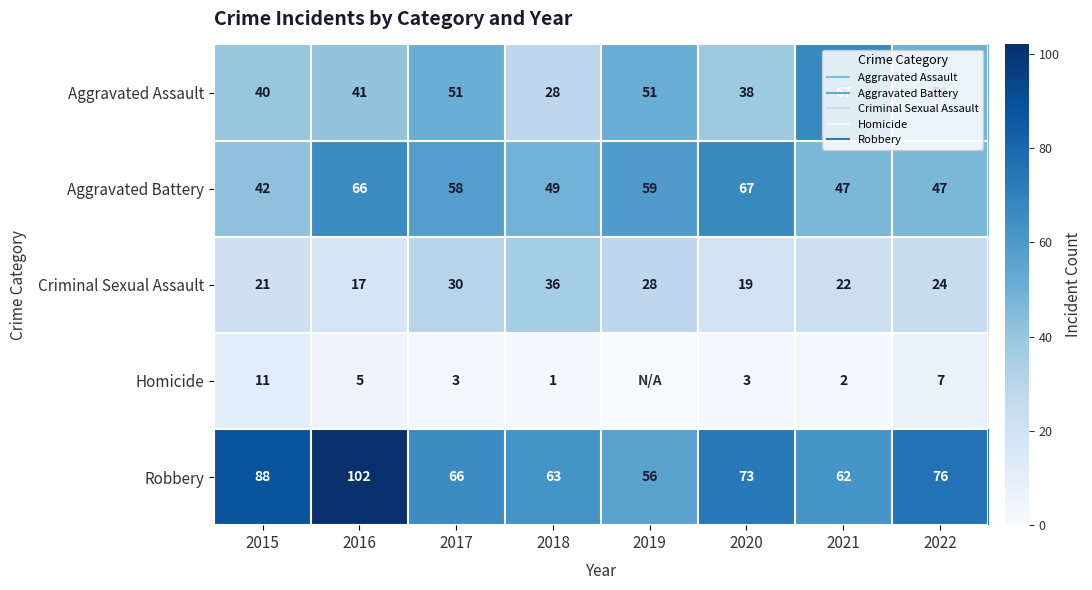

What is the average value of the Homicide series?

4